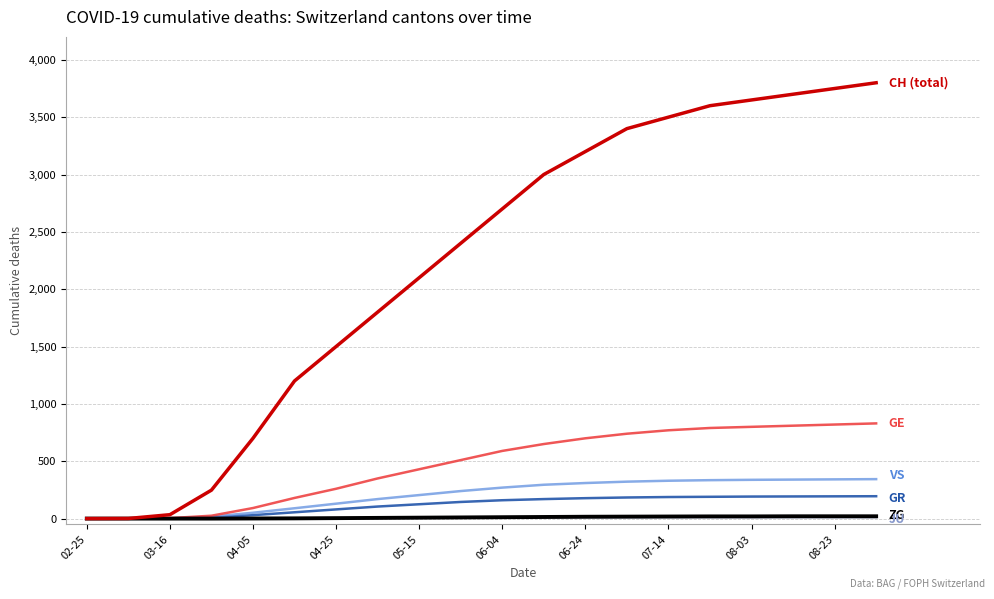

What is the maximum value shown in the chart?

3800